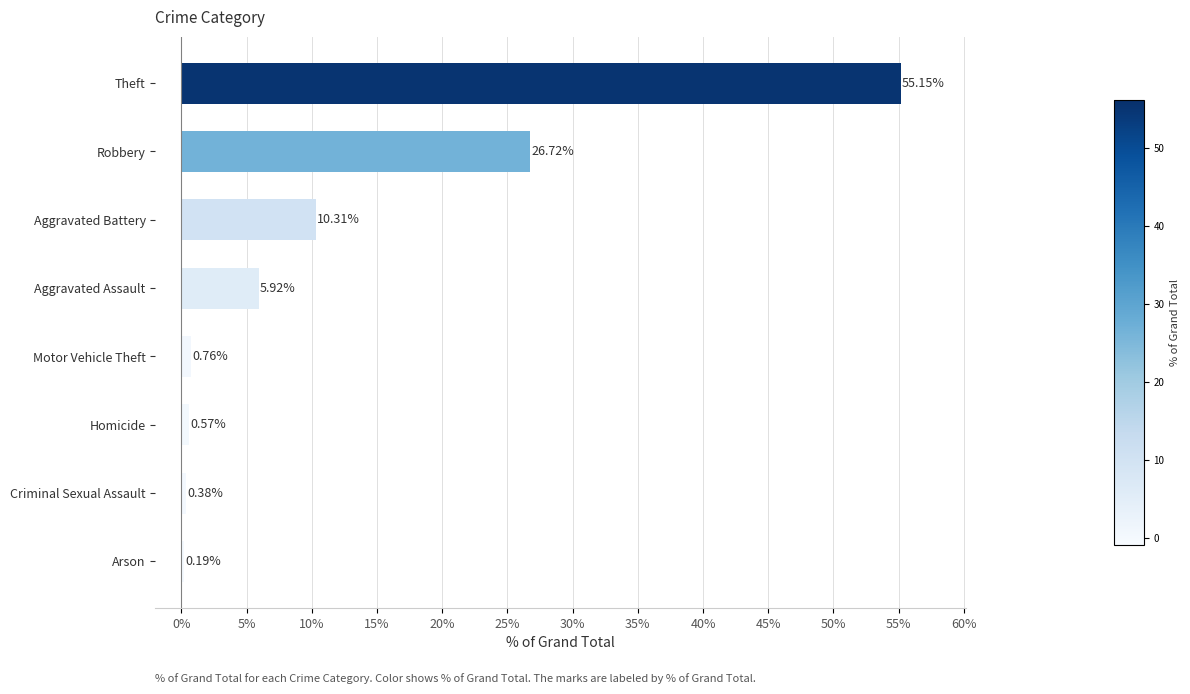

Which label corresponds to the largest value in the chart?

Theft